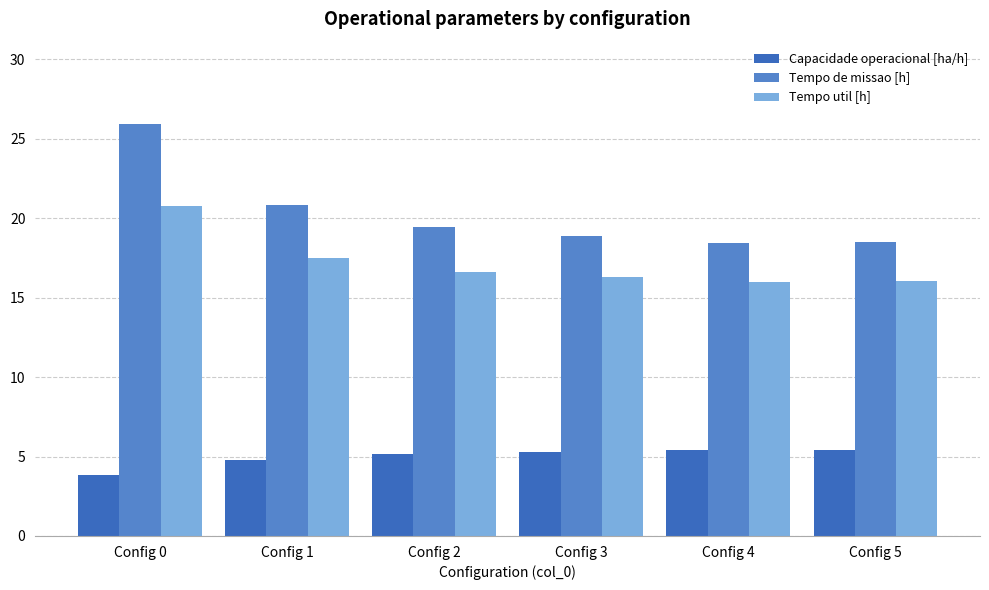

At how many categories does at least one series exceed 20?

2